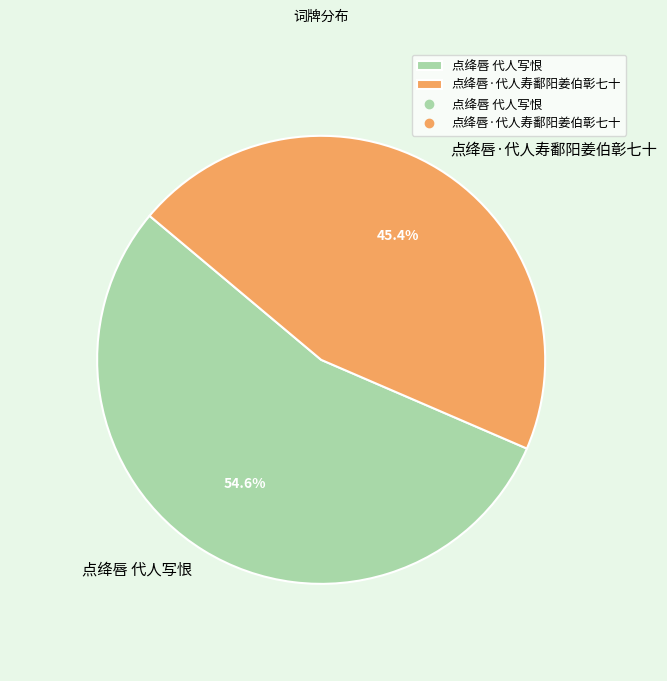

What is the ratio of the value at 点绛唇 代人写恨 to the value at 点绛唇·代人寿鄱阳姜伯彰七十?

1.2